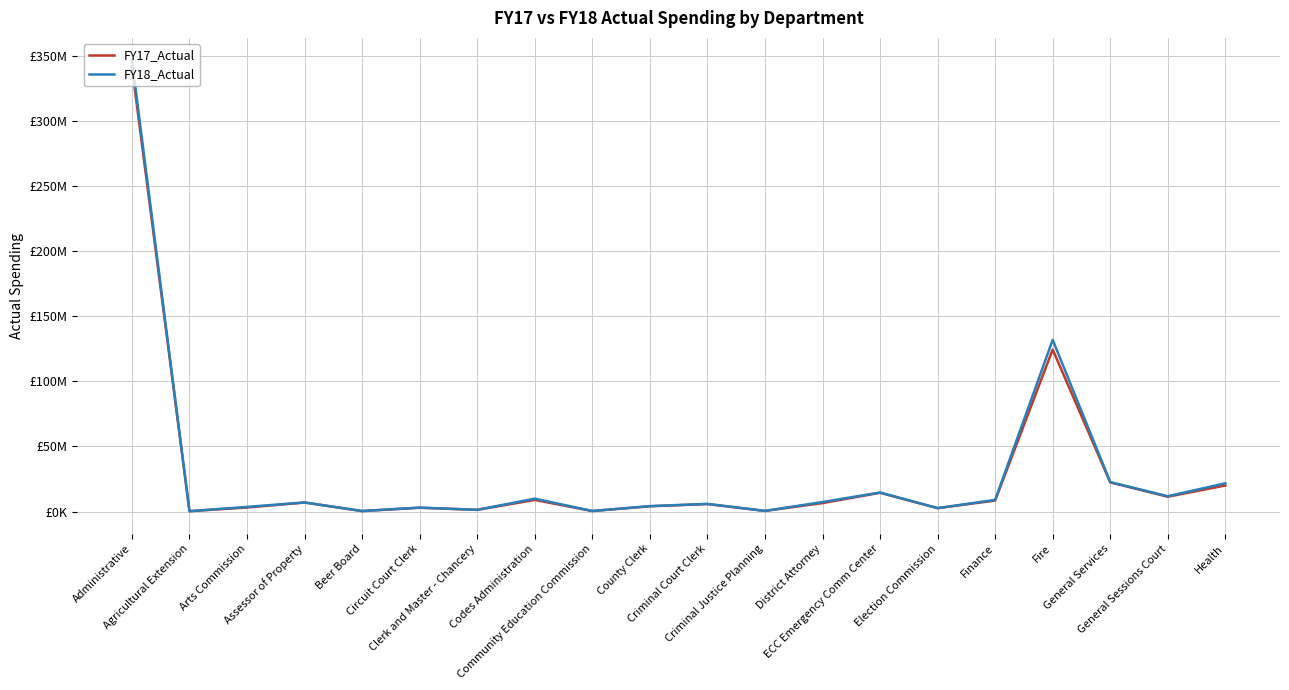

Is it true that FY17_Actual equals 4455066.7 at Assessor of Property?

False